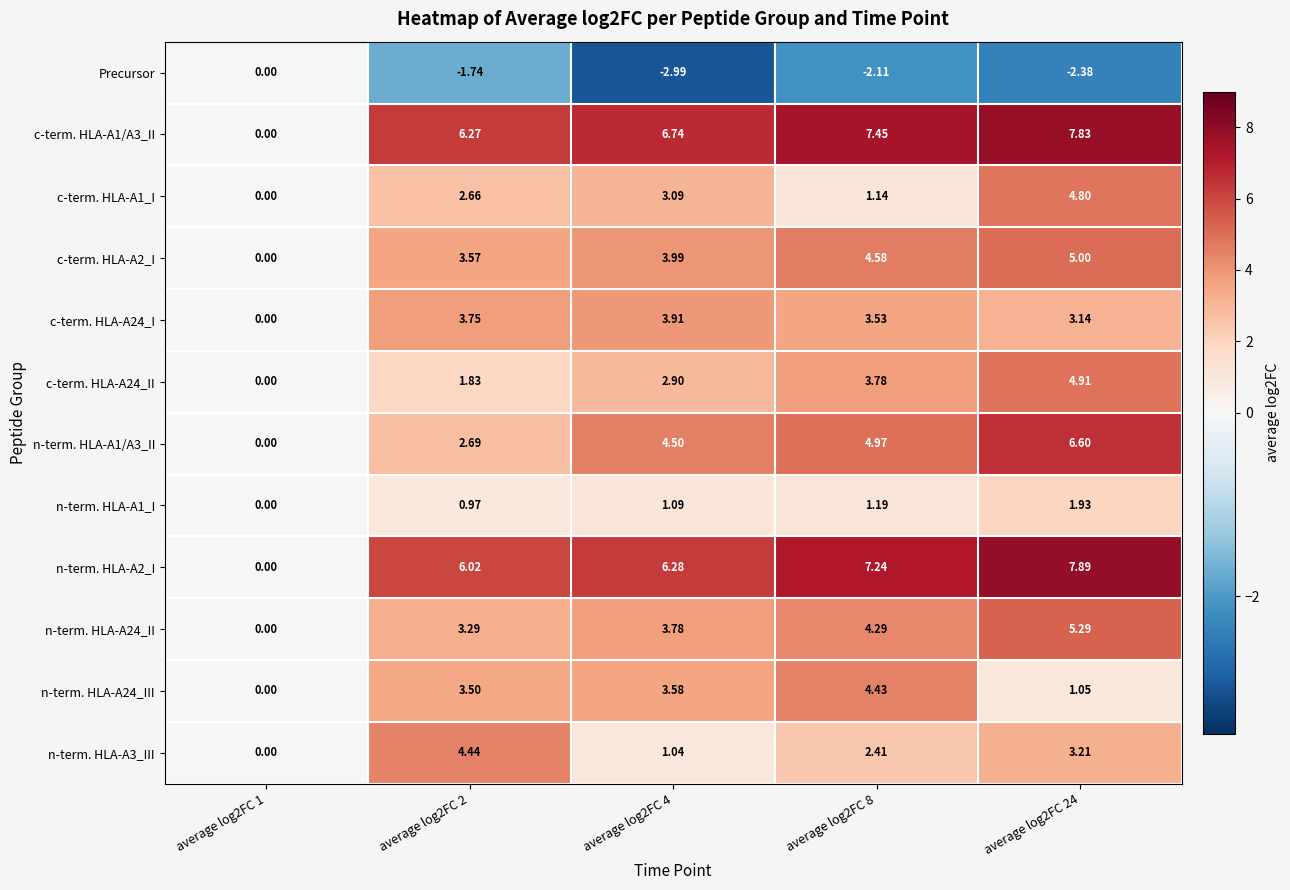

What is the total value across all series at average log2FC 24?

49.3